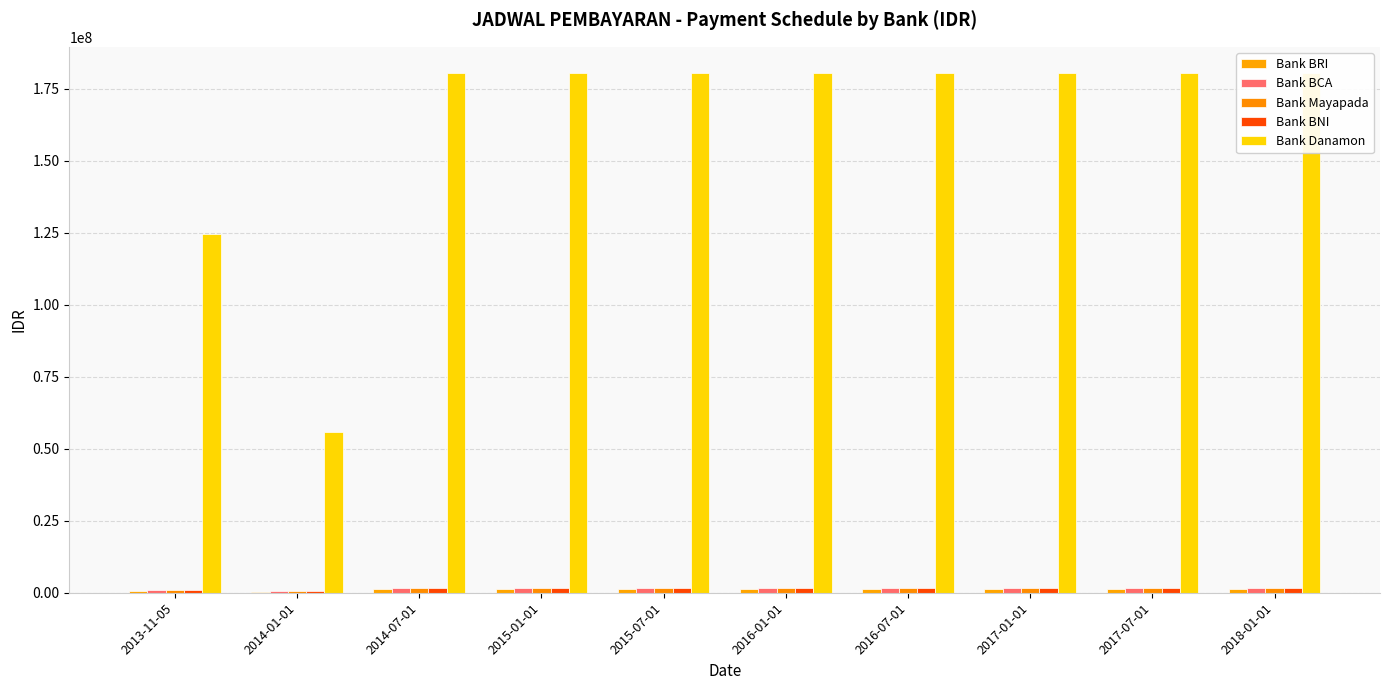

What is the greatest value displayed?

180555556